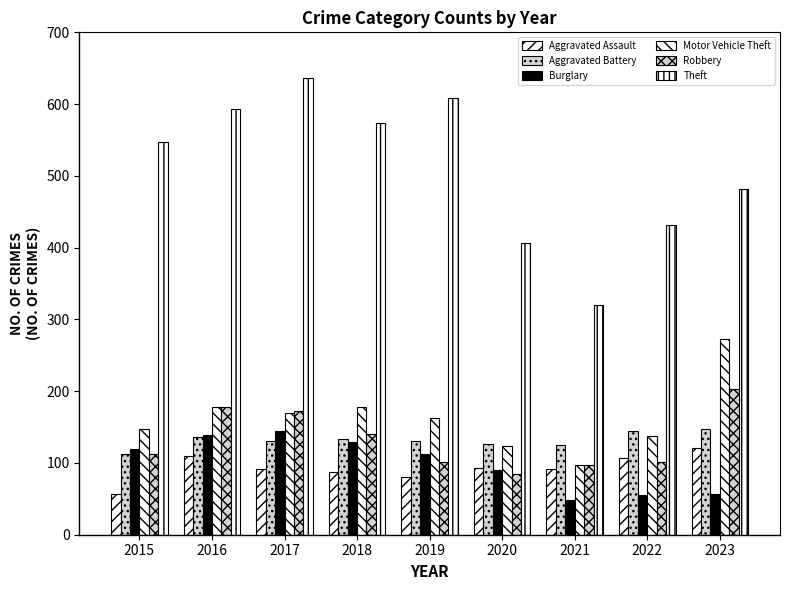

How many bars are there in each group?

6